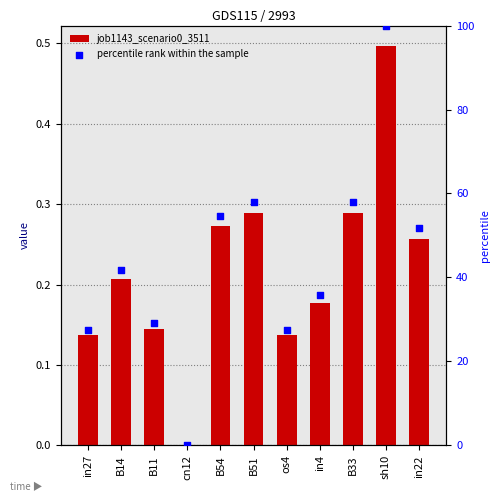

Which series reaches the minimum Y coordinate?

job1143_scenario0_3511